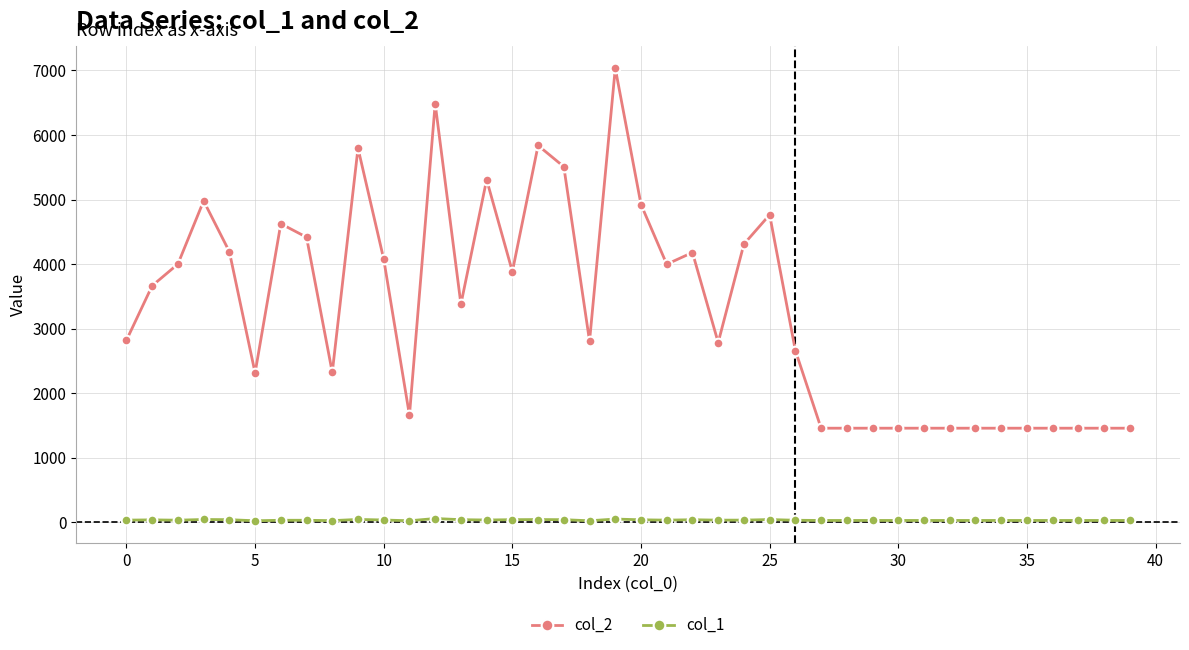

What is the smallest value displayed?

21